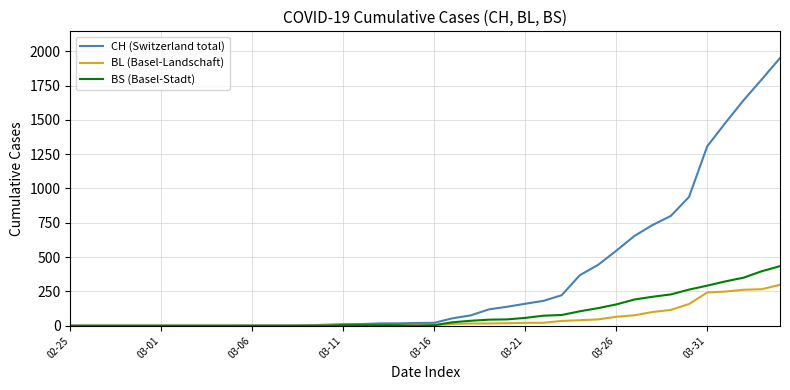

What is the maximum value for BL (Basel-Landschaft)?

298